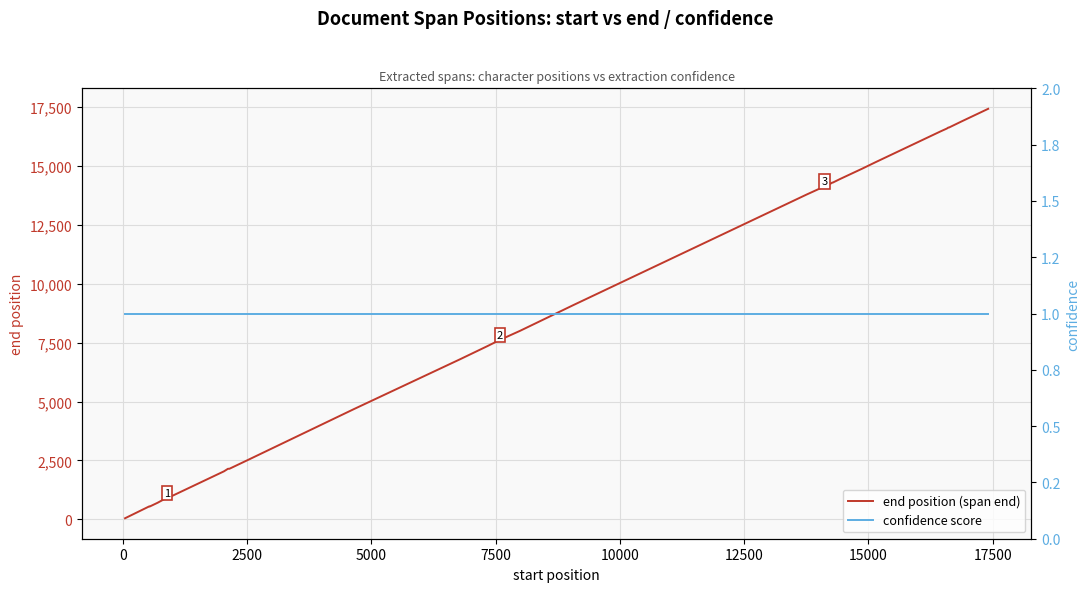

Does the chart display data point markers on the line(s)?

No